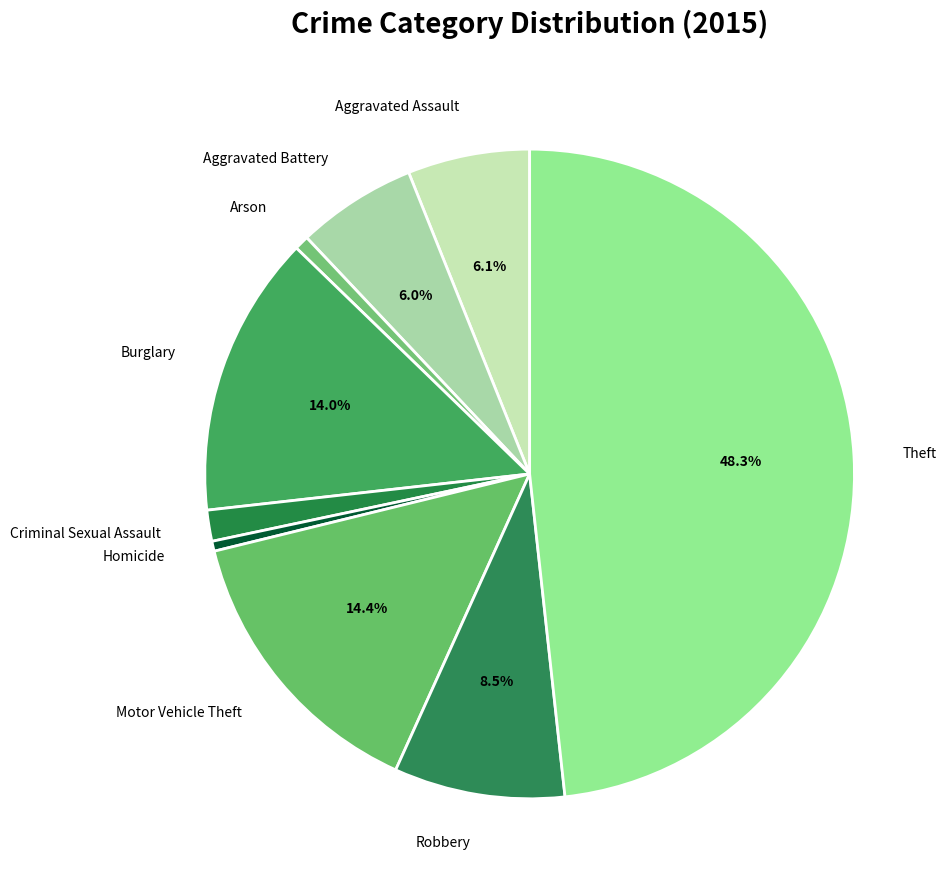

What portion of the pie excludes Aggravated Battery?

94.0%